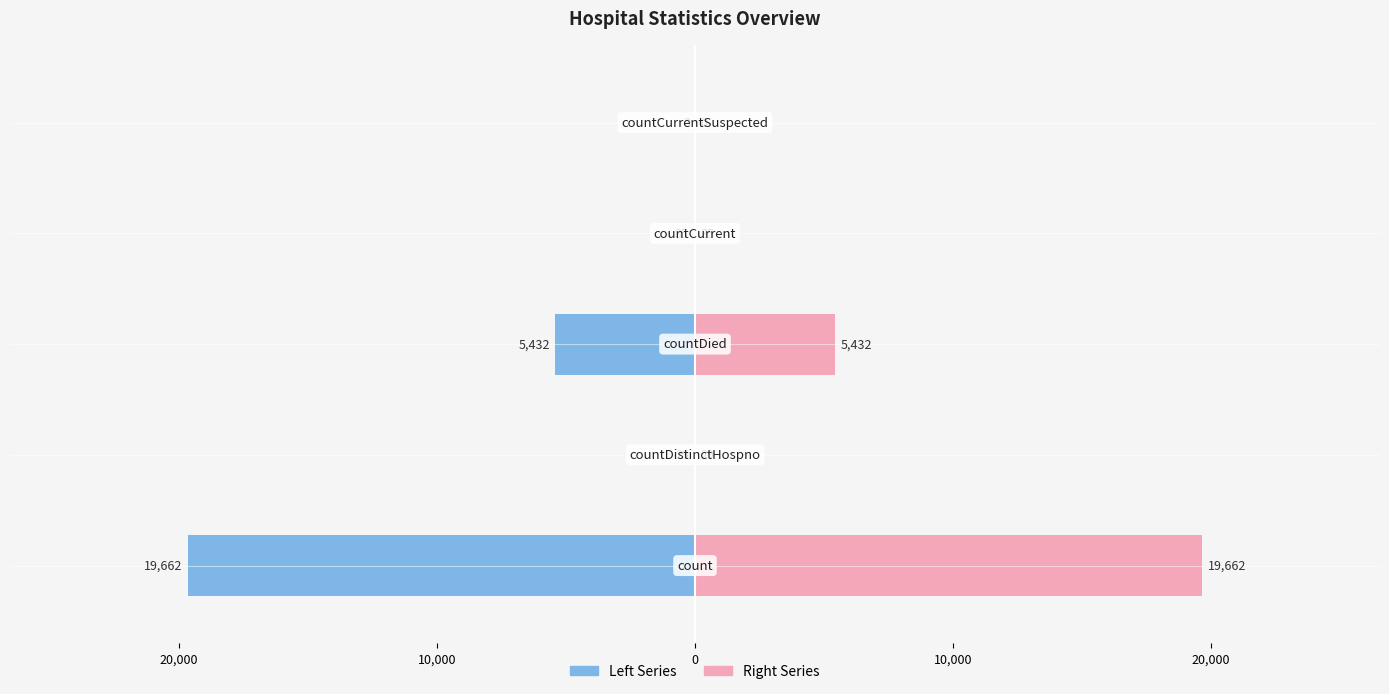

Which series has the largest range (max minus min)?

Left Series